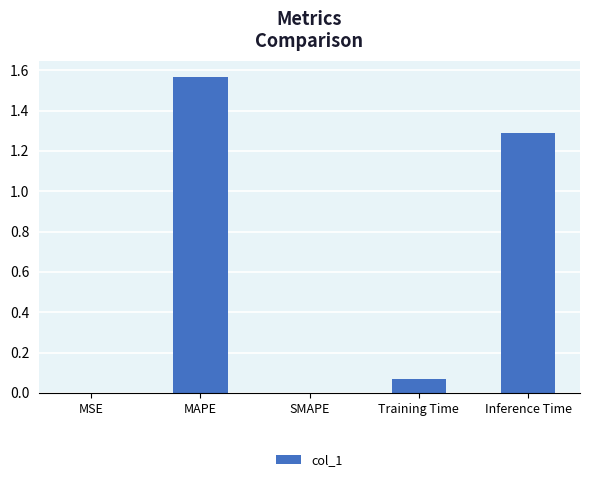

Which label corresponds to the largest value in the chart?

MAPE